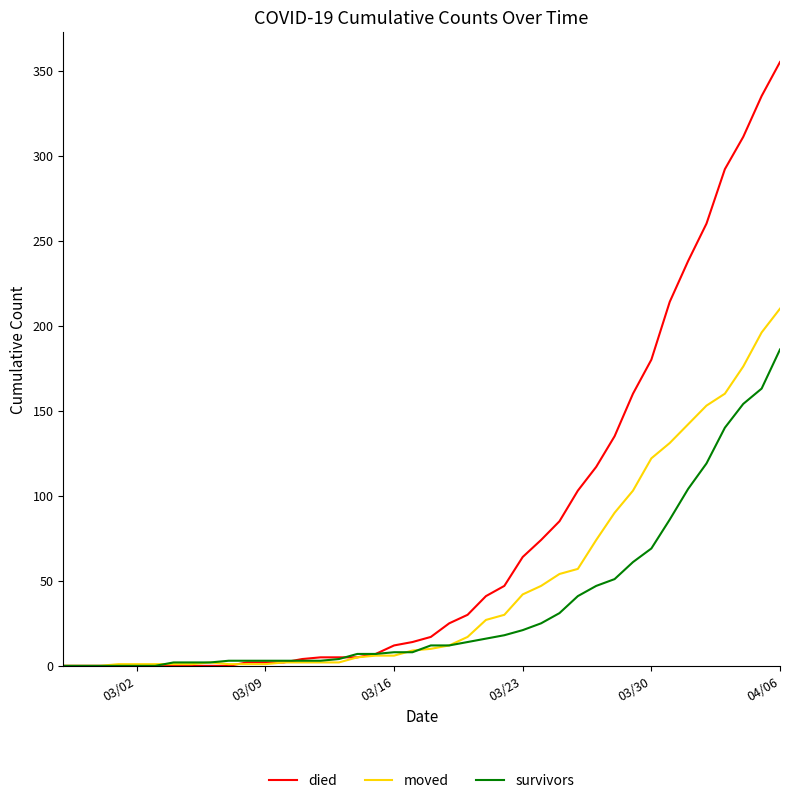

Rank the series by their maximum value, from lowest to highest.

survivors, moved, died